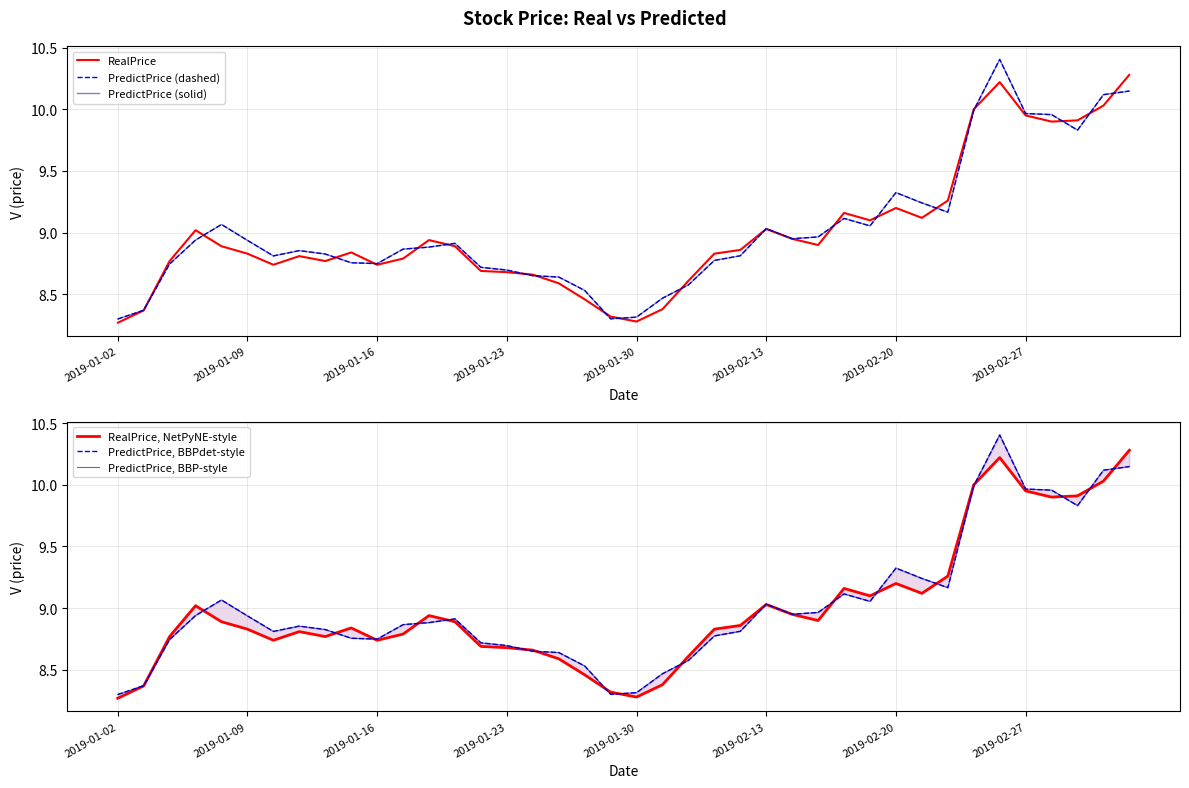

What is the difference between the maximum and second lowest values in the PredictPrice (dashed) series?

2.1